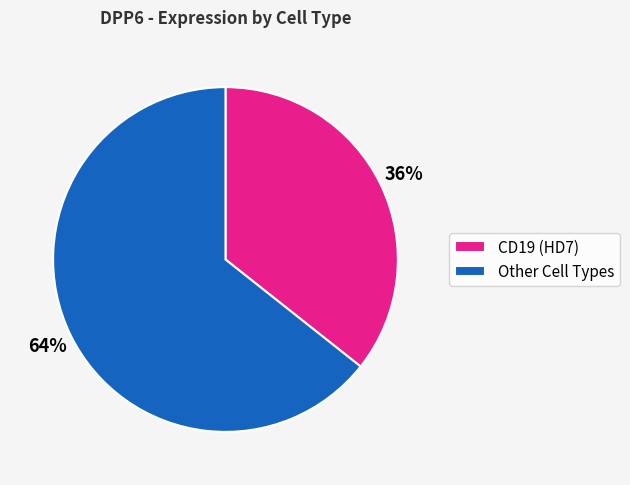

Approximately how many times larger is the value at CD19 (HD7) compared to Other Cell Types?

0.6